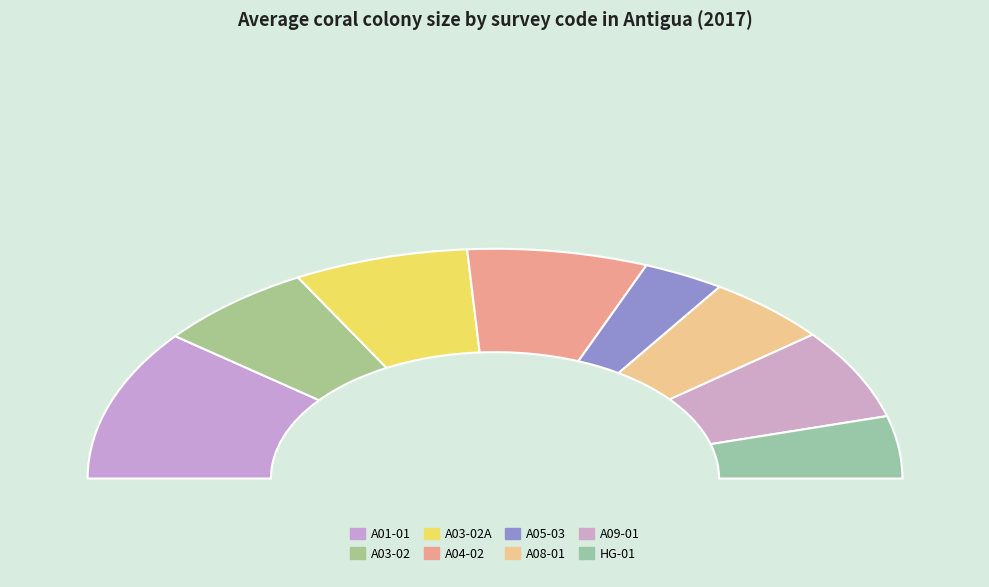

What is the total percentage of A08-01 and HG-01?

18.6%